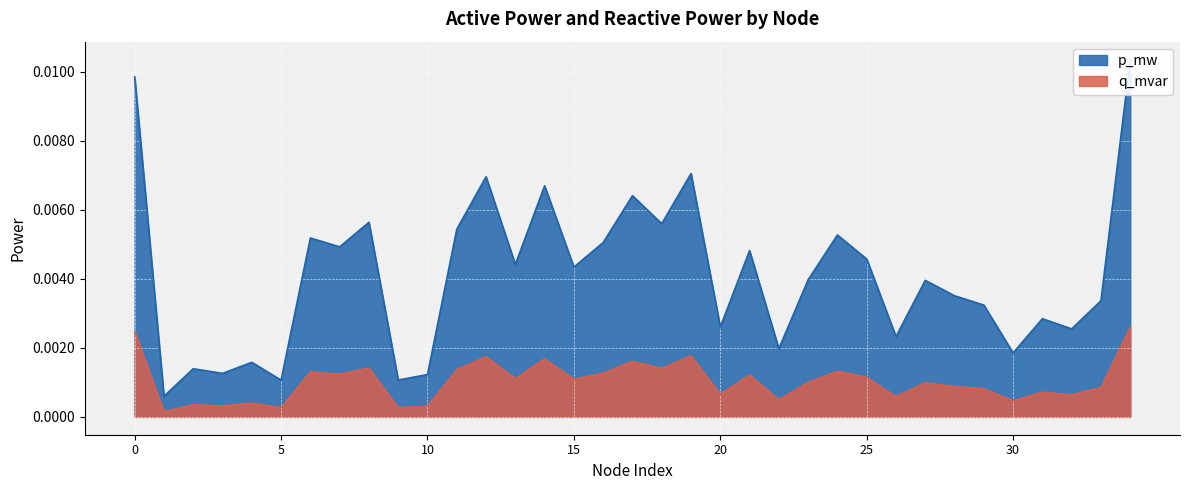

Which series has the largest total across all categories?

p_mw